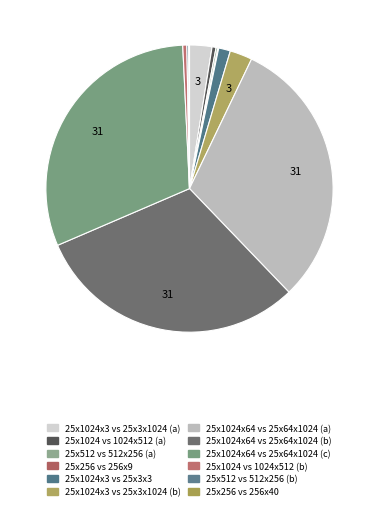

Is there a majority slice in this chart?

No